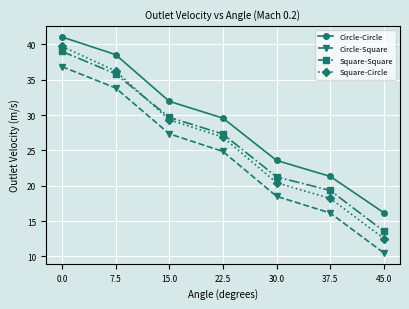

Rank the categories by Circle-Square value from lowest to highest.

45.0, 37.5, 30.0, 22.5, 15.0, 7.5, 0.0